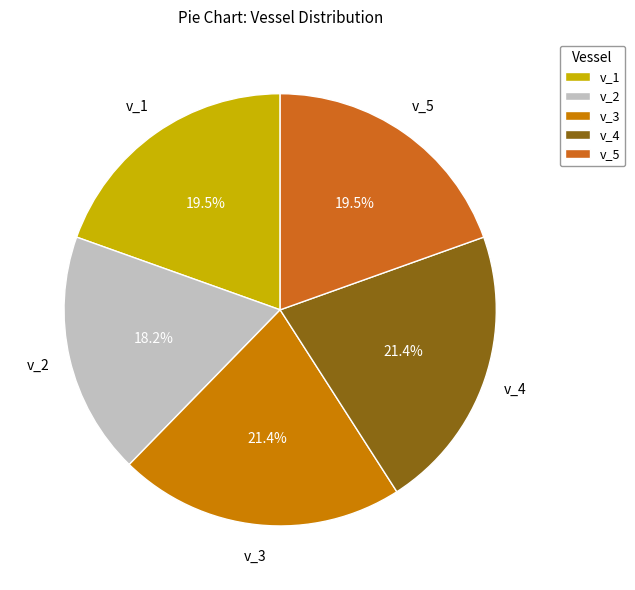

To the nearest percent, what is the average slice percentage?

20%